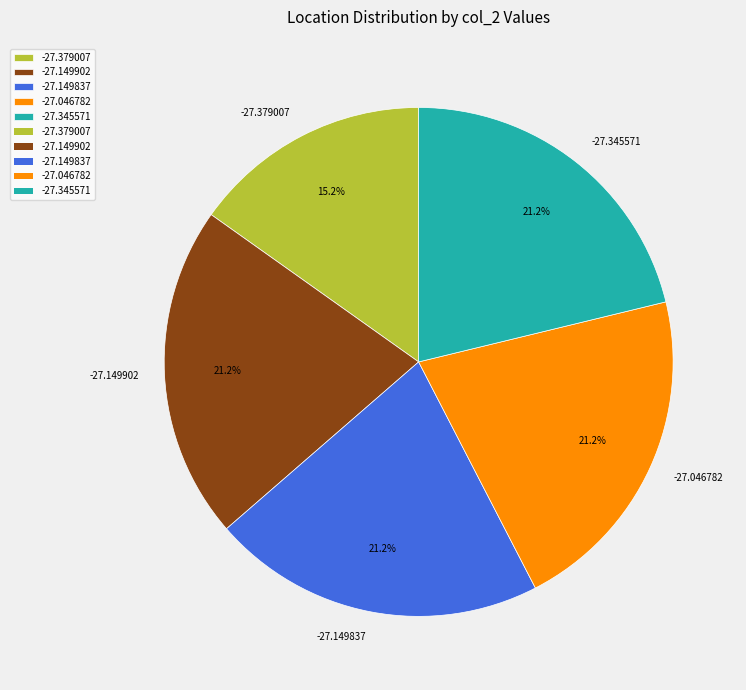

Approximately how many times larger is the value at -27.046782 compared to -27.379007?

1.4